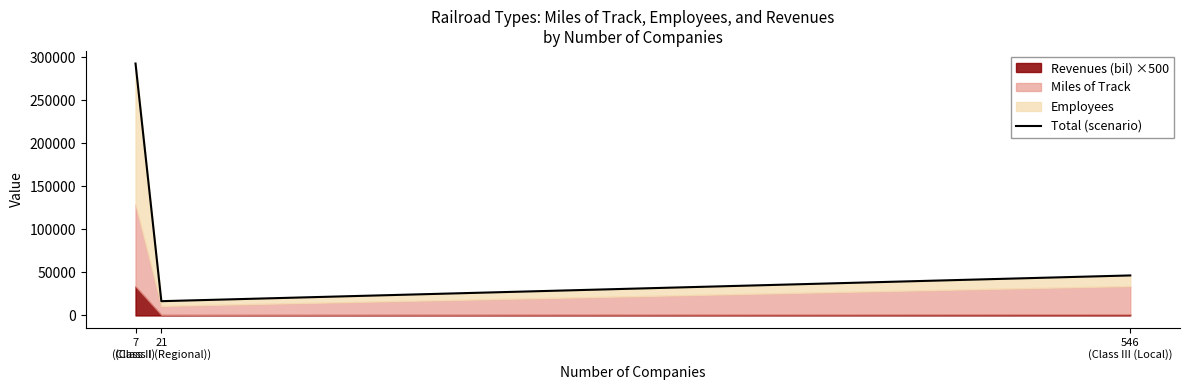

Rank the categories by value from highest to lowest.

7
(Class I), 546
(Class III (Local)), 21
(Class II (Regional))